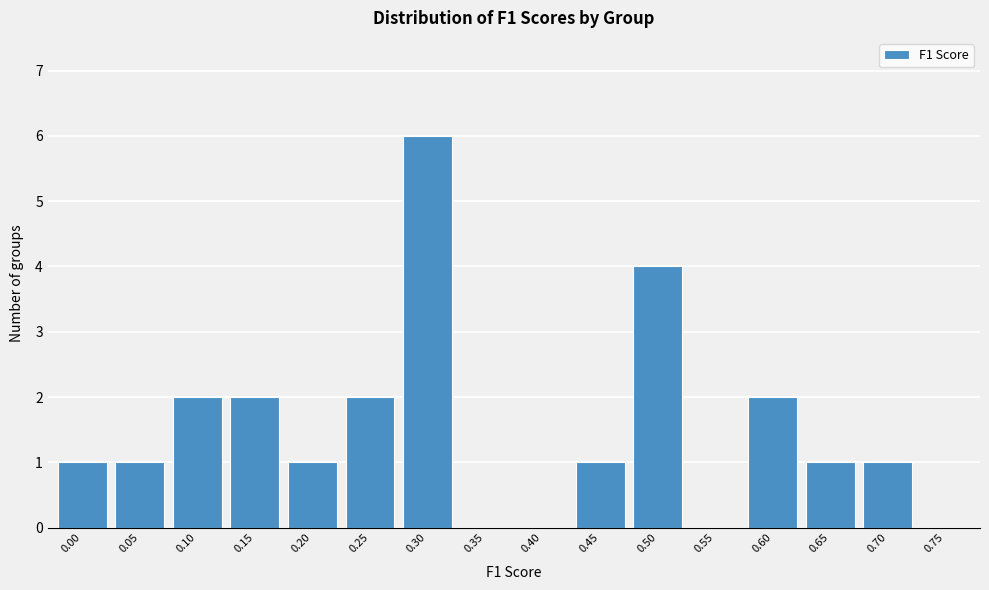

Reading left to right, transcribe all the data shown in this chart.

0.00=1	0.05=1	0.10=2	0.15=2	0.20=1	0.25=2	0.30=6	0.35=0	0.40=0	0.45=1	0.50=4	0.55=0	0.60=2	0.65=1	0.70=1	0.75=0